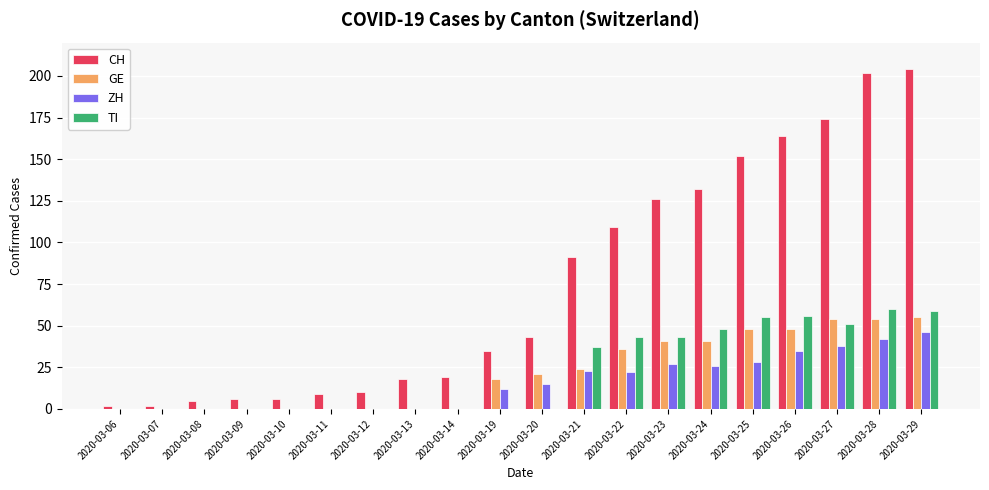

At which label is CH closest to 103?

2020-03-22